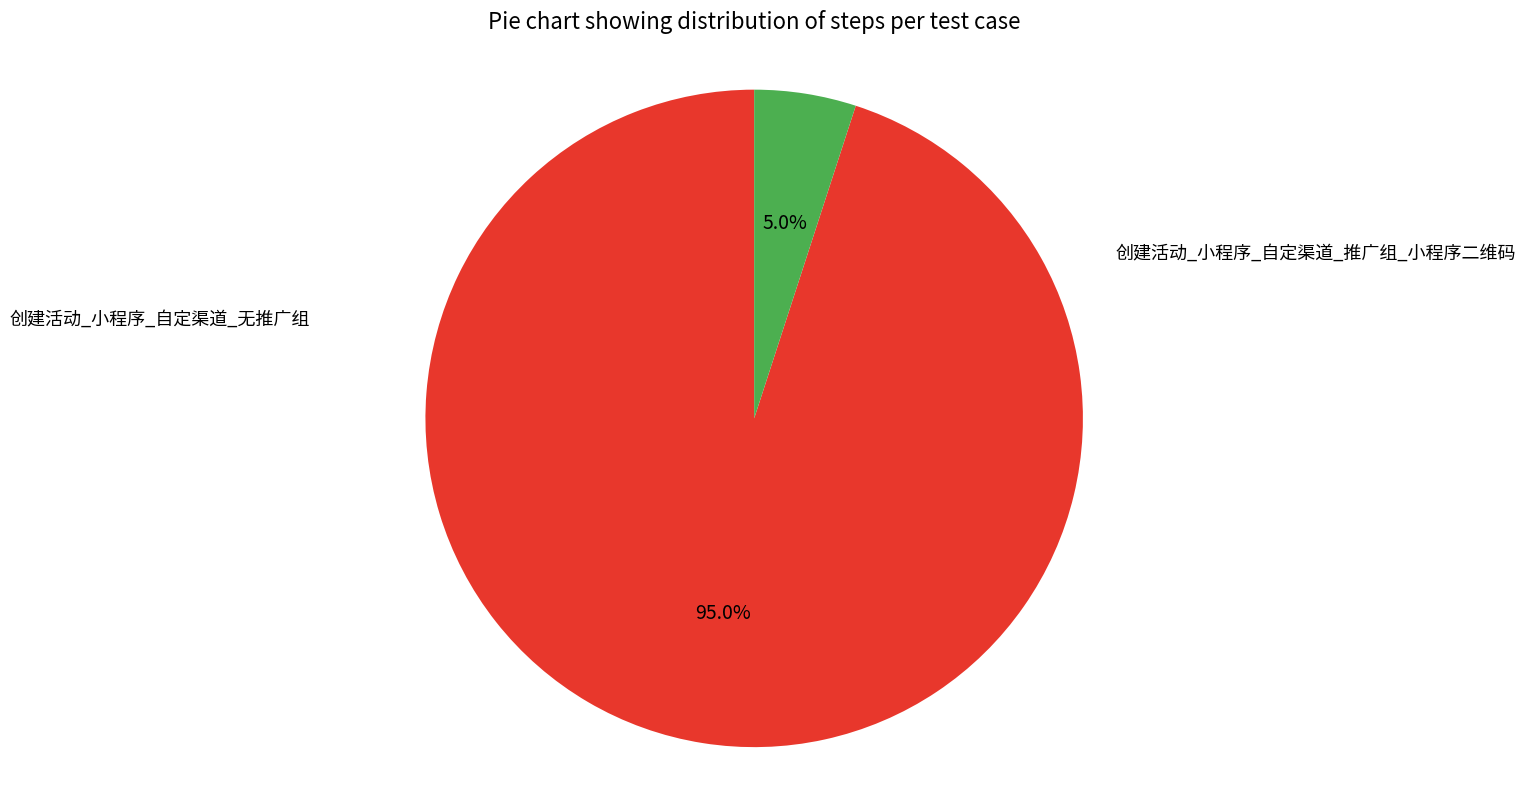

How many segments does this pie chart have?

2